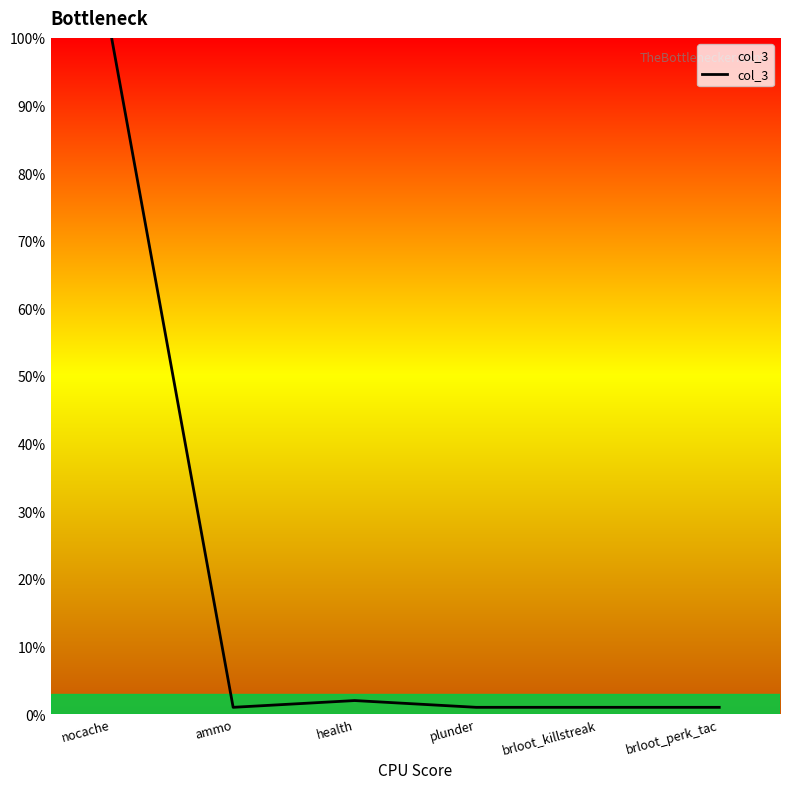

Does the chart have visible grid lines?

No